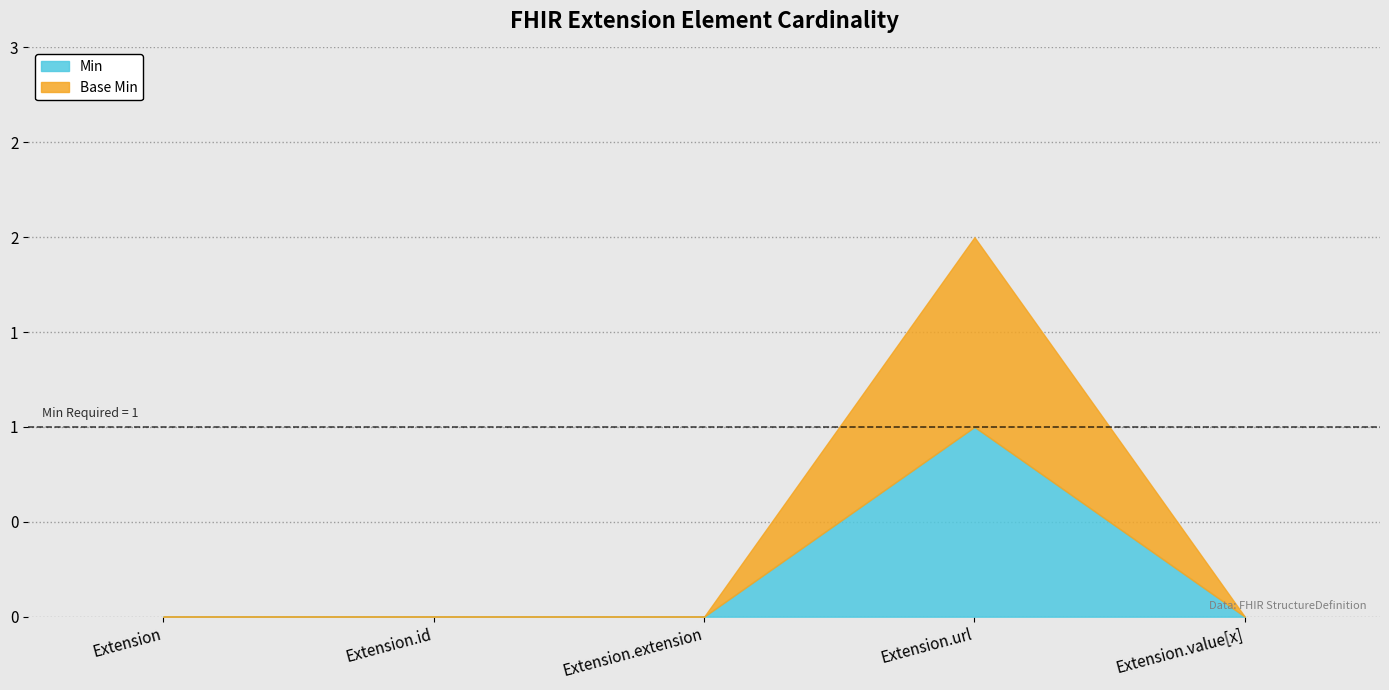

Is it true that Min equals 0 at Extension.value[x]?

True